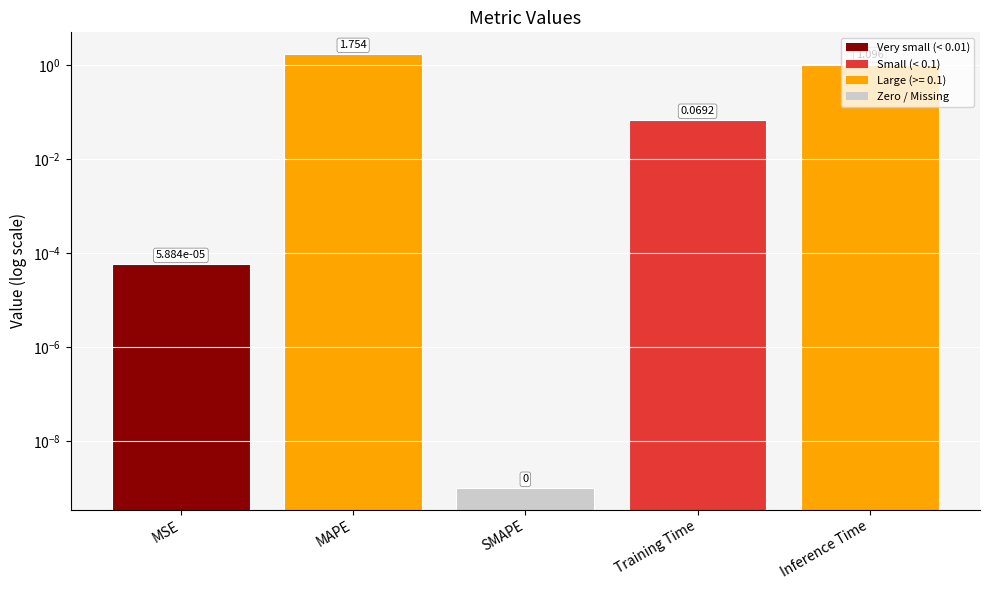

What is the difference between the maximum and second lowest values?

1.8